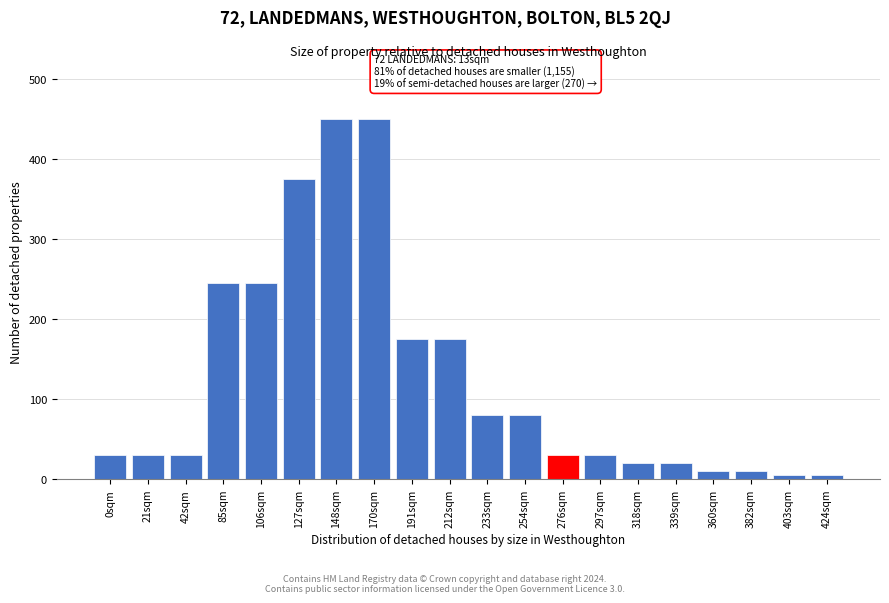

Reading right to left, extract all data points from this chart.

424sqm=5	403sqm=5	382sqm=10	360sqm=10	339sqm=20	318sqm=20	297sqm=30	276sqm=30	254sqm=80	233sqm=80	212sqm=175	191sqm=175	170sqm=450	148sqm=450	127sqm=375	106sqm=245	85sqm=245	42sqm=30	21sqm=30	0sqm=30